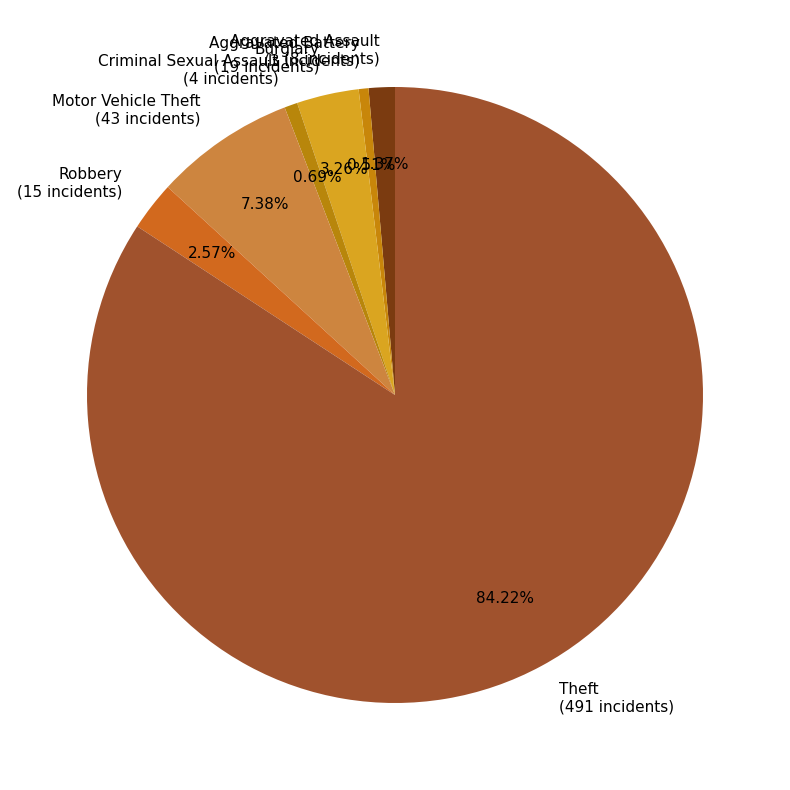

Which slice is the largest?

Theft